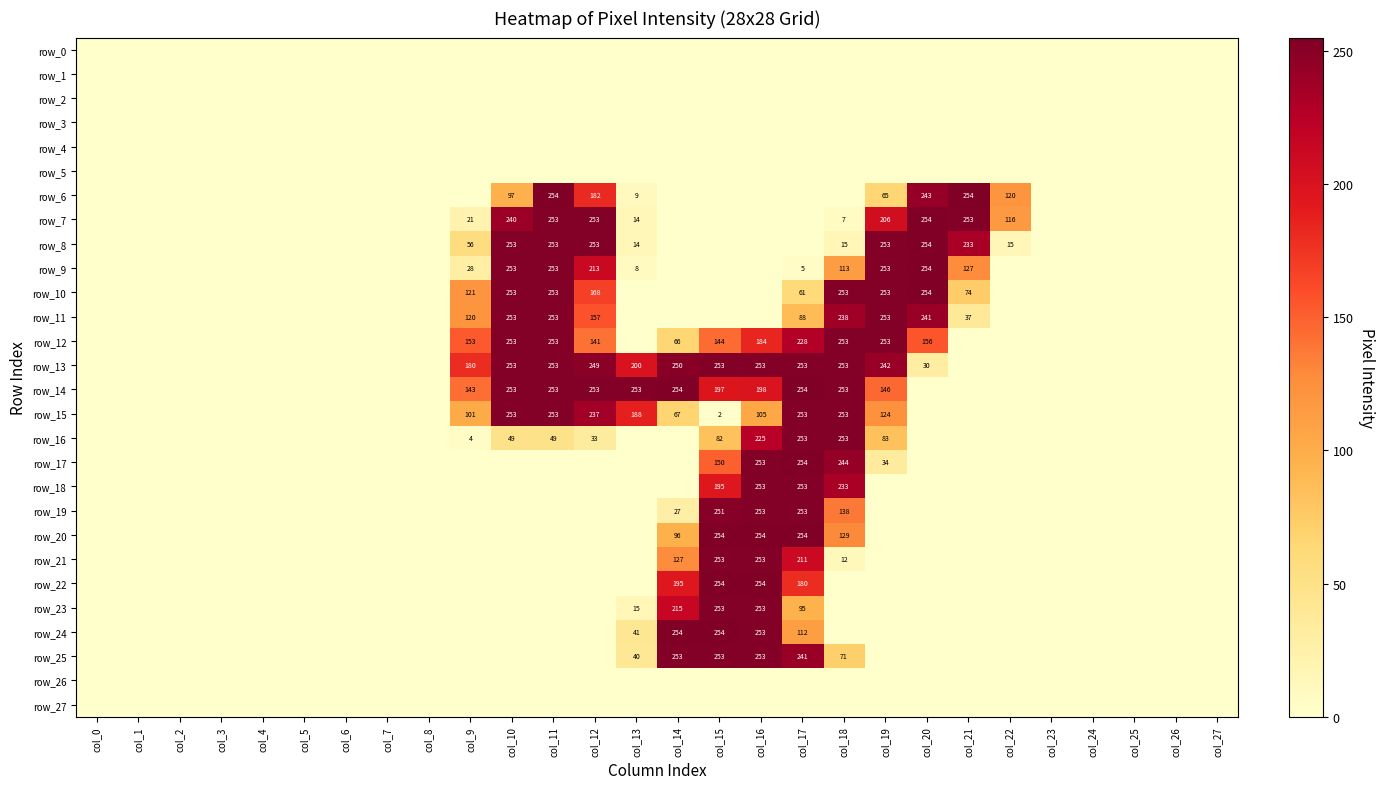

Between col_16 and col_25, which is larger?

col_16